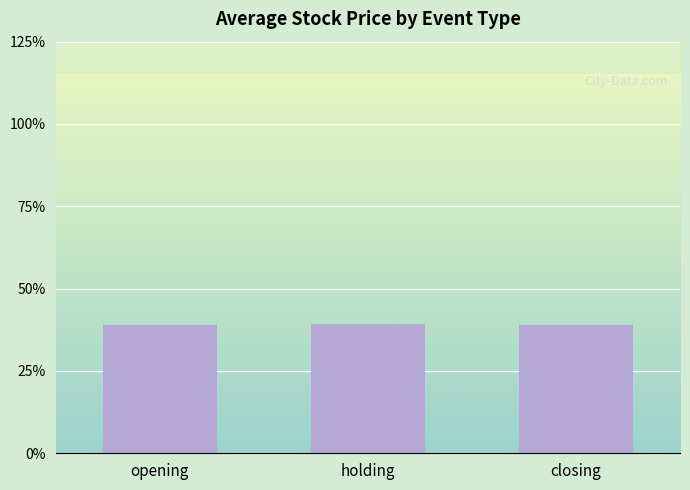

What is the ratio of the value at closing to the value at holding?

1.0